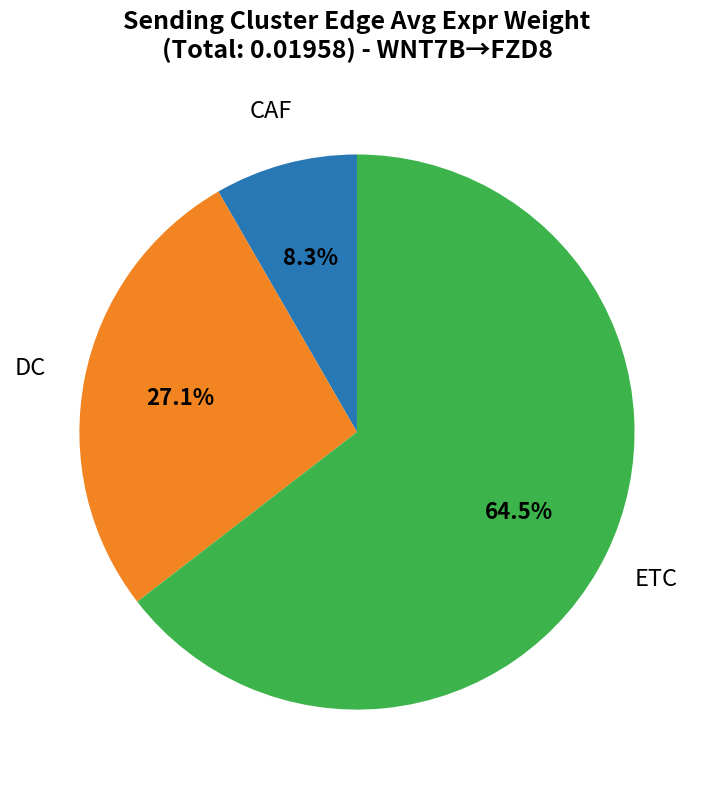

Count the number of slices in the pie.

3